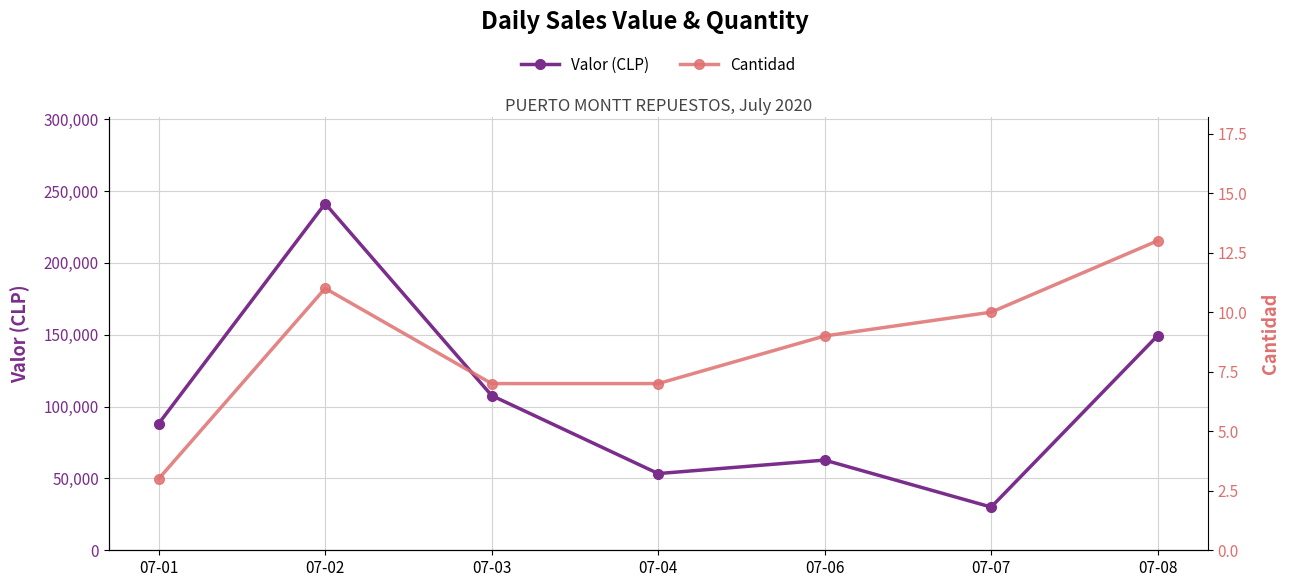

Reading right to left, transcribe all the data shown in this chart.

Valor (CLP): 149454	30082	62775	53394	107714	241337	88120
Cantidad: 13	10	9	7	7	11	3